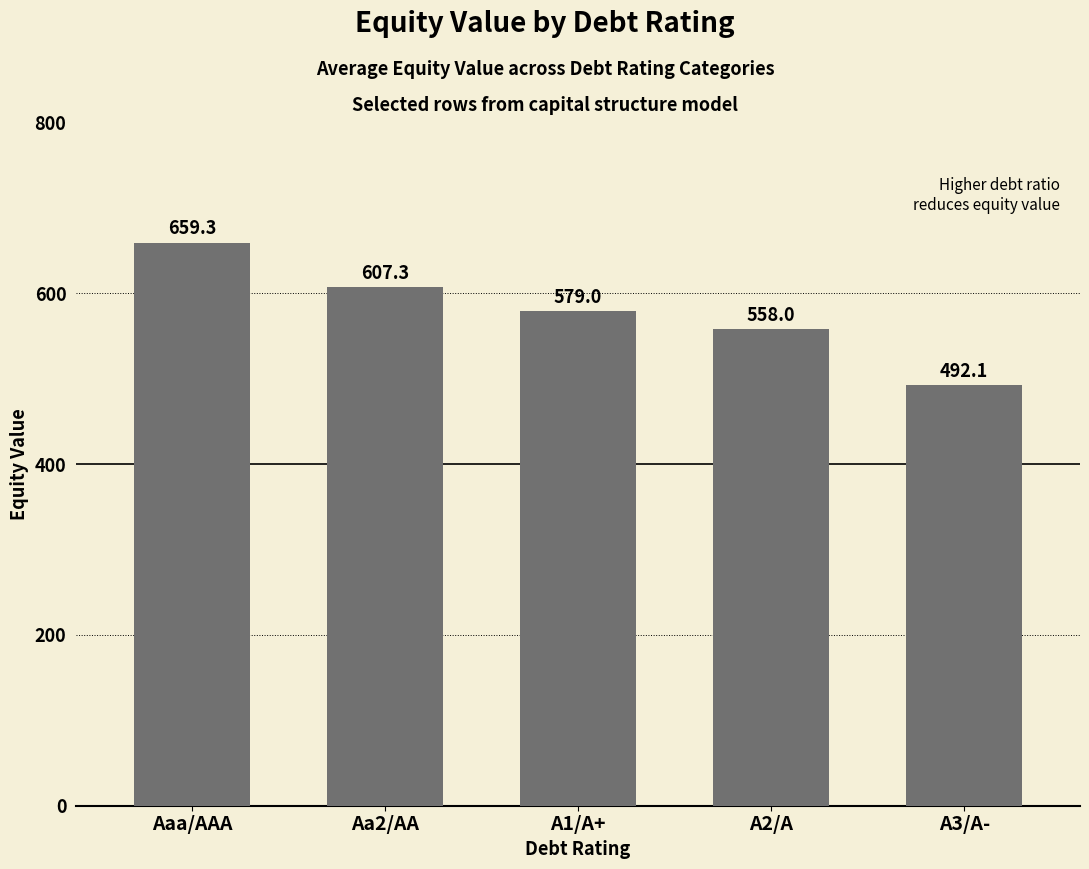

The value at A3/A- is 202.4. True or false?

False